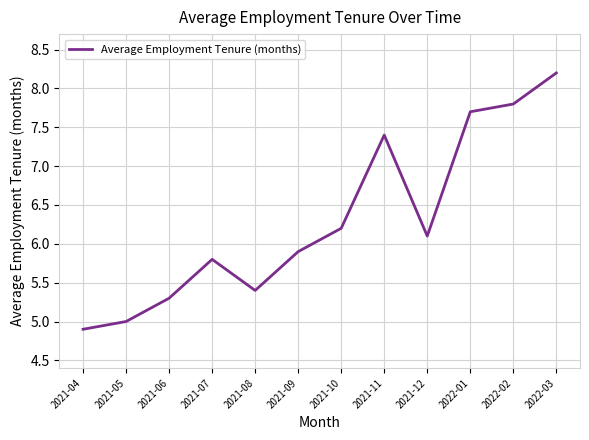

How many interior local peaks (higher than both neighbors) does the data have?

2